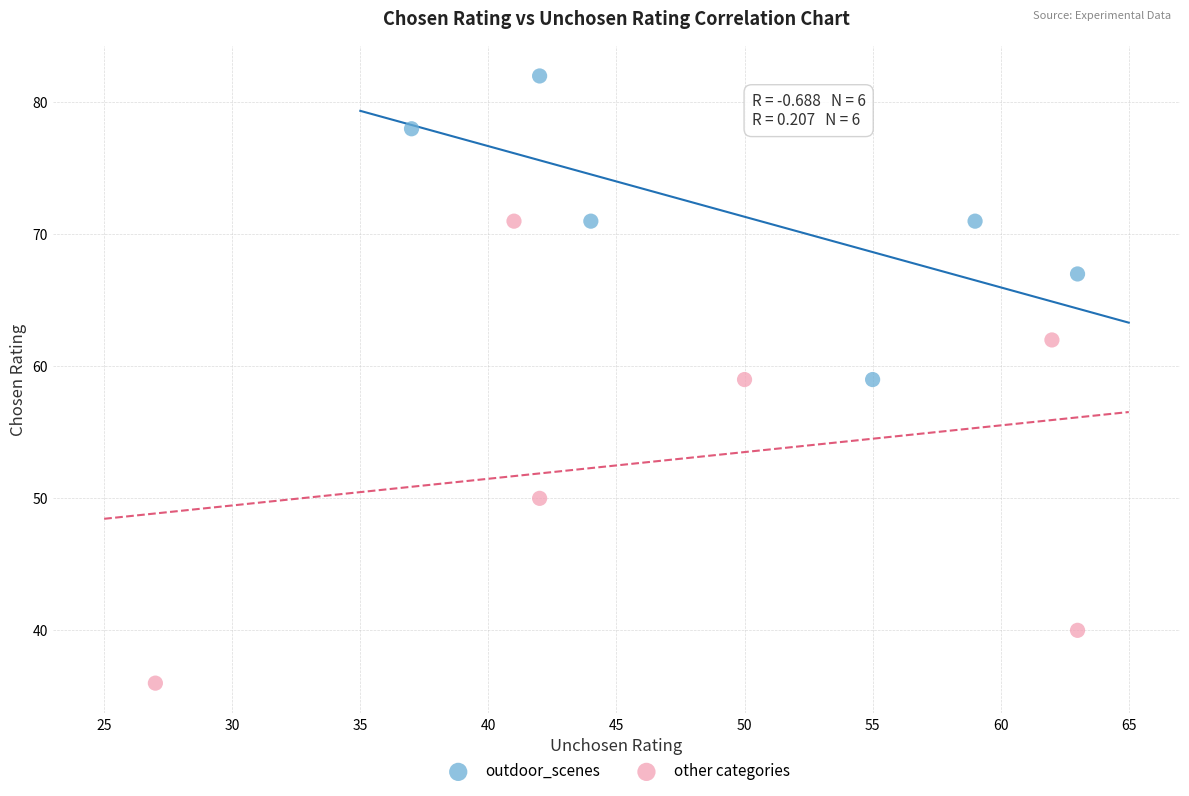

Which series reaches the maximum Y coordinate?

outdoor_scenes